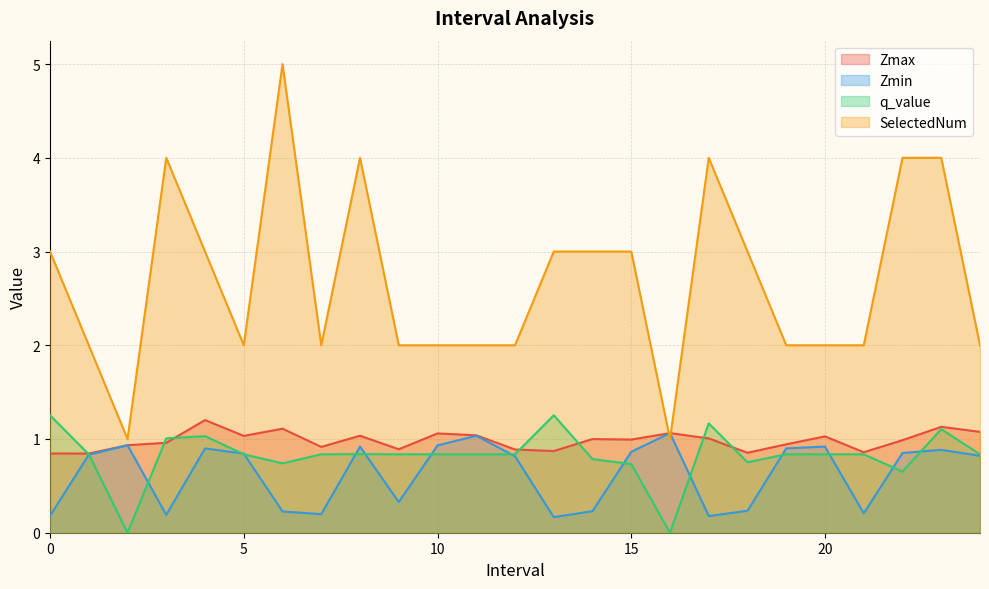

What is the average value of the Zmin series?

0.6